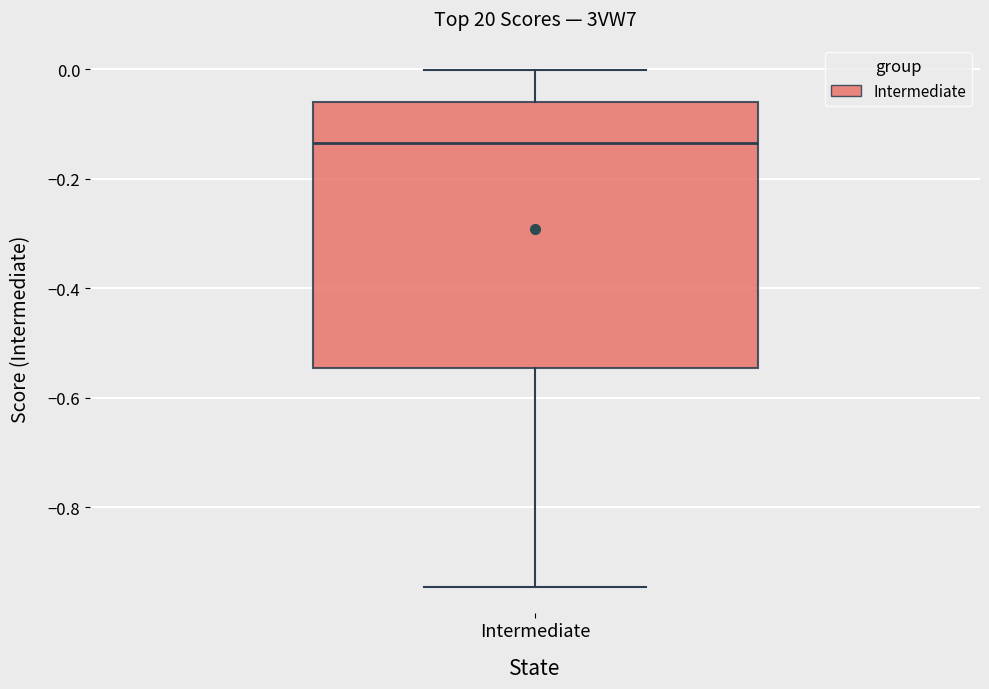

Where is the lower edge of the box for Intermediate on the y-axis? The values are not printed on the chart, so give them approximately, as read against the axis.

-0.54